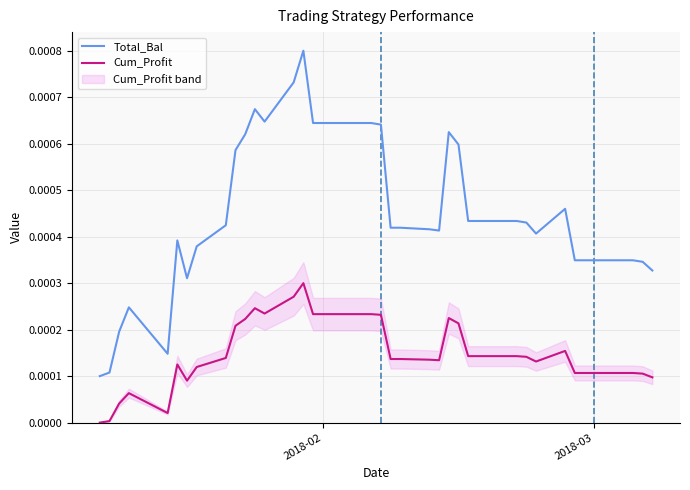

How many Total_Bal values are between 0 and 1?

40